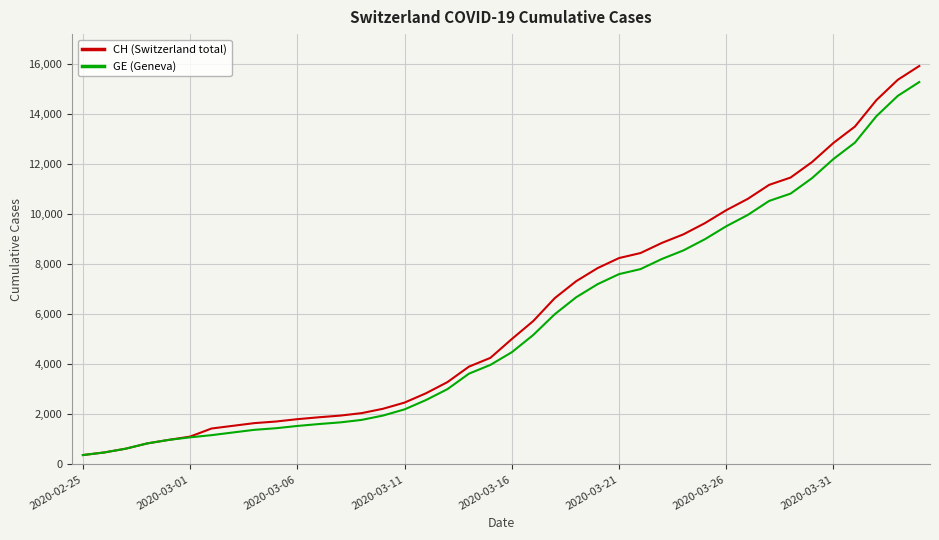

Does the chart have visible grid lines?

Yes